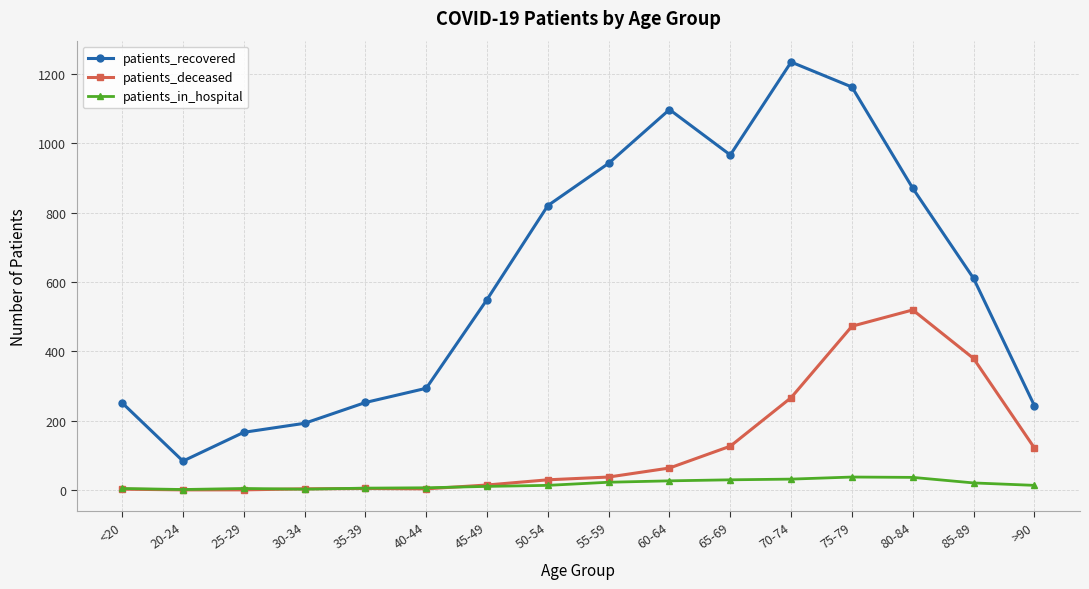

Which series changed the most between 40-44 and 75-79?

patients_recovered